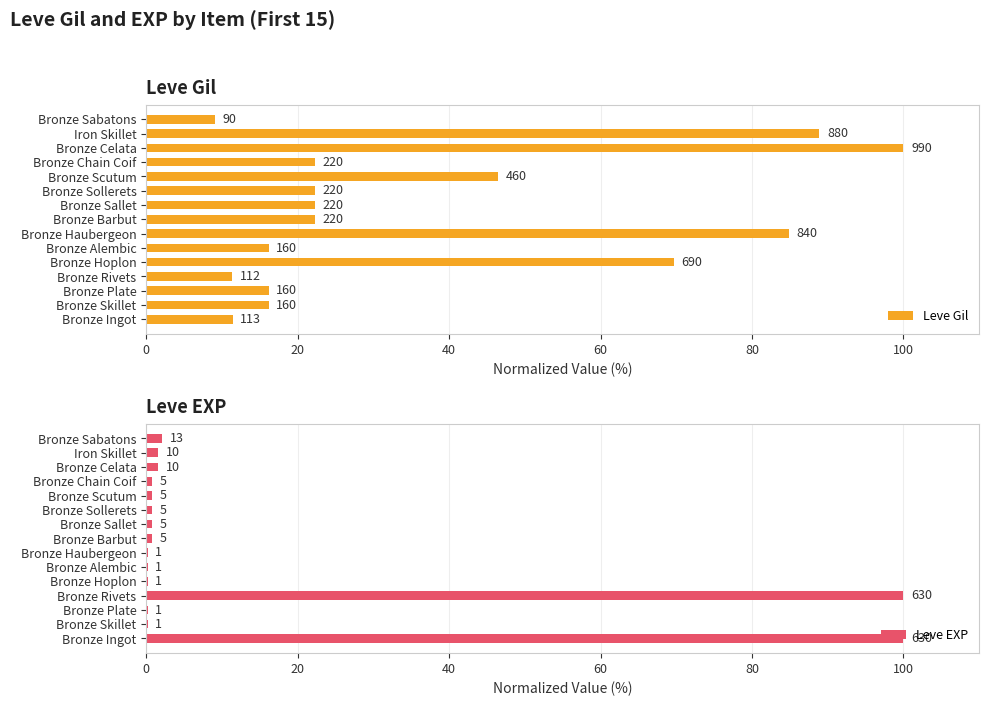

True or false: Leve EXP has a value of 0.8 at Bronze Scutum.

True